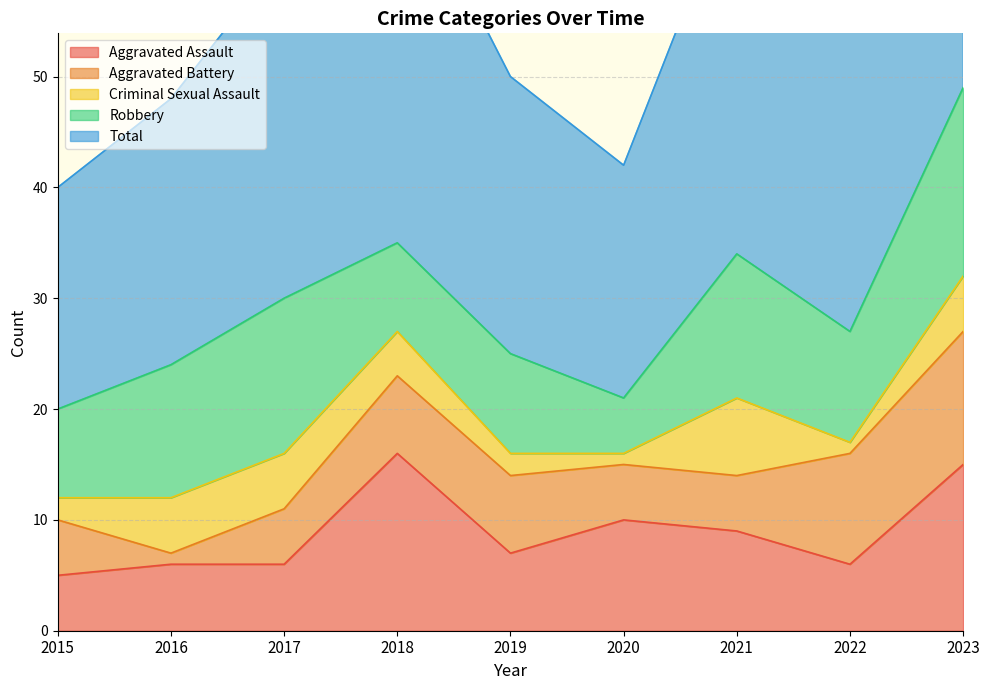

What is the minimum value for Aggravated Battery?

1